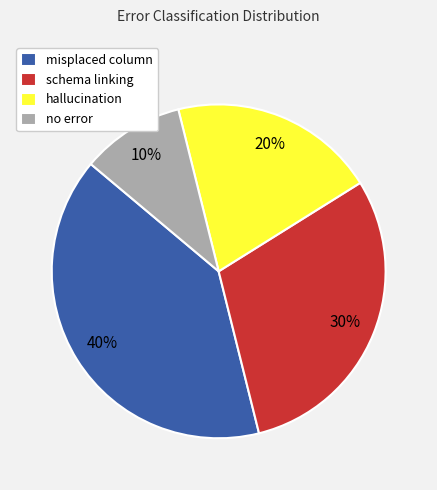

Combined, do no error and schema linking account for over 50%?

No